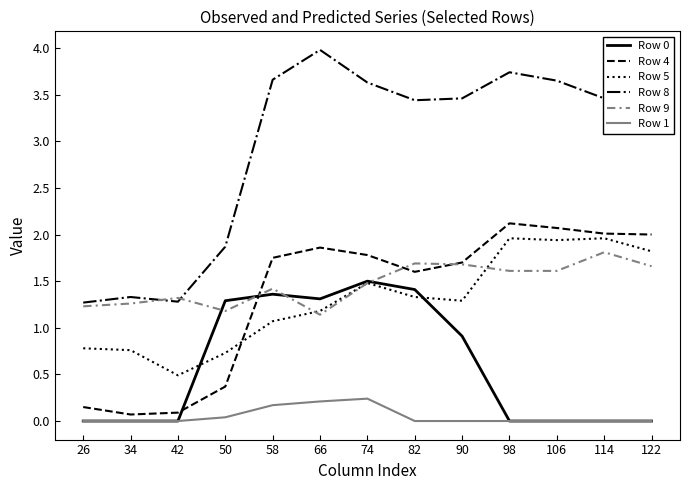

What is the minimum value for Row 9?

1.1